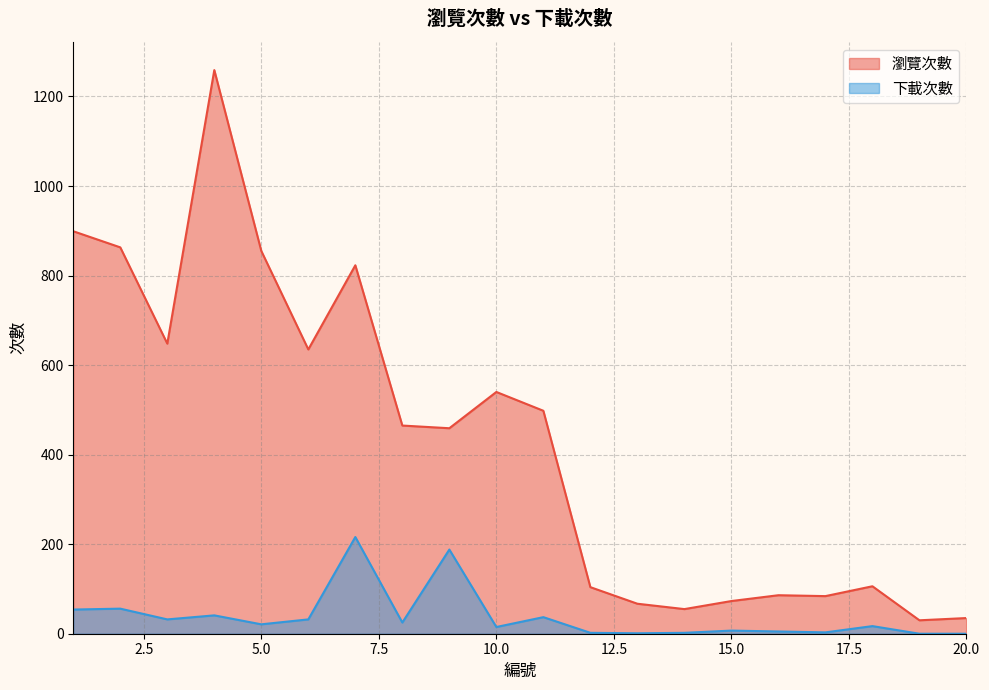

How many distinct data groups are displayed?

2